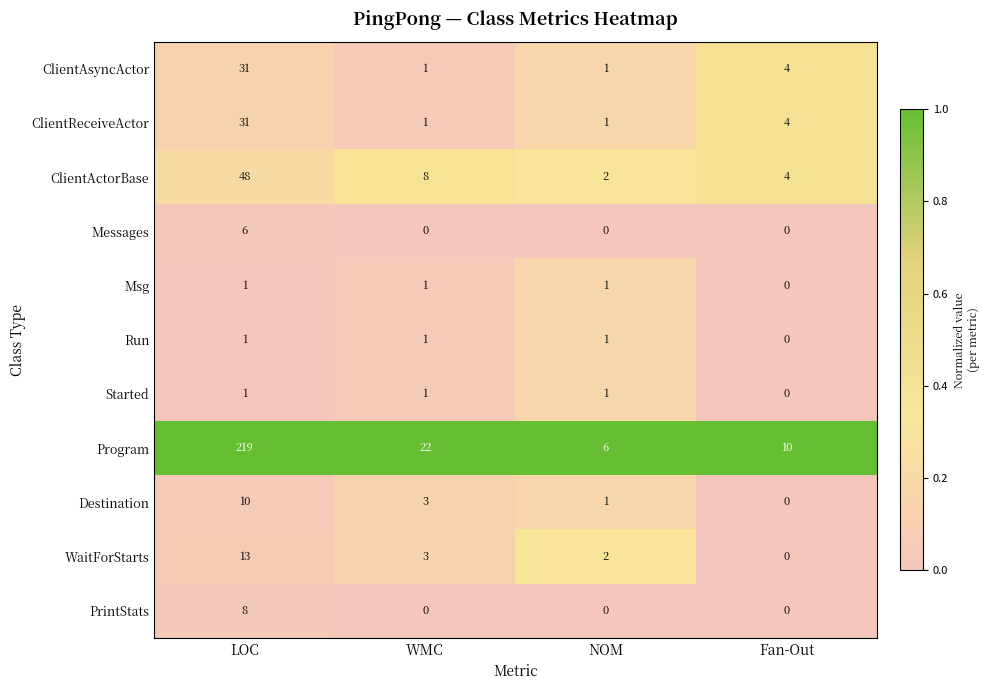

What is the difference between the maximum and second lowest values in the Messages series?

6